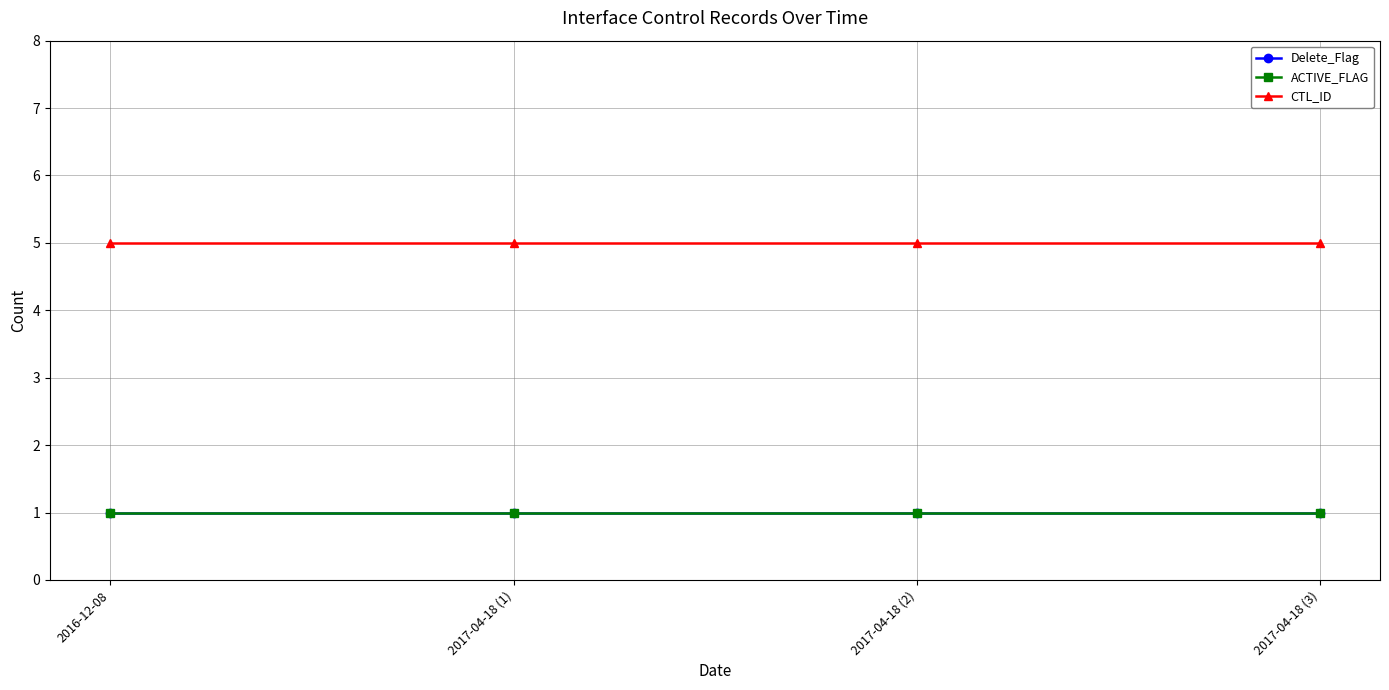

Where is ACTIVE_FLAG nearest to the value 1?

2016-12-08